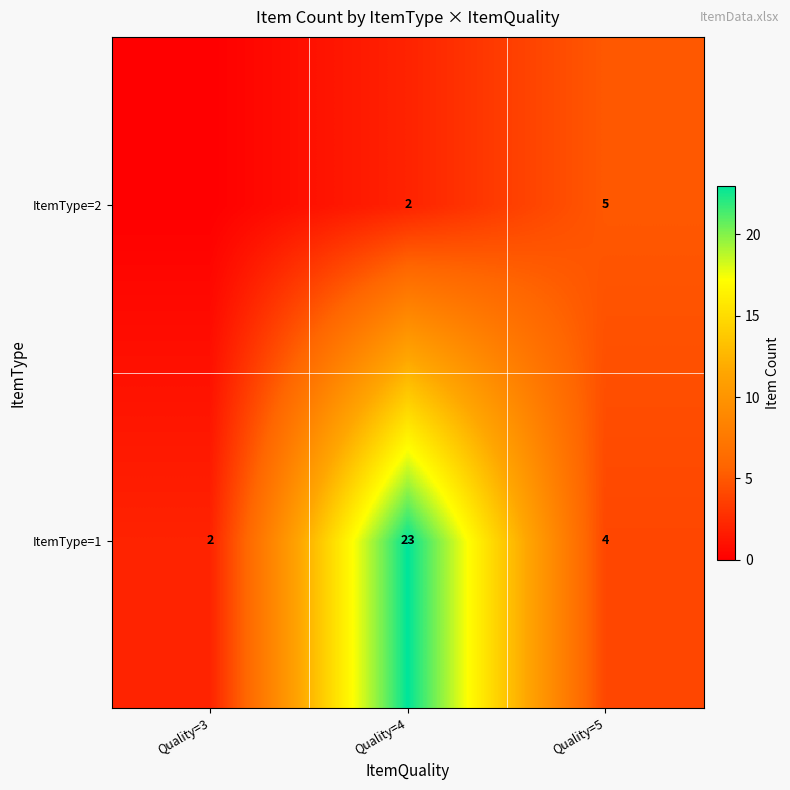

Which series changed the most between Quality=4 and Quality=5?

ItemType=1